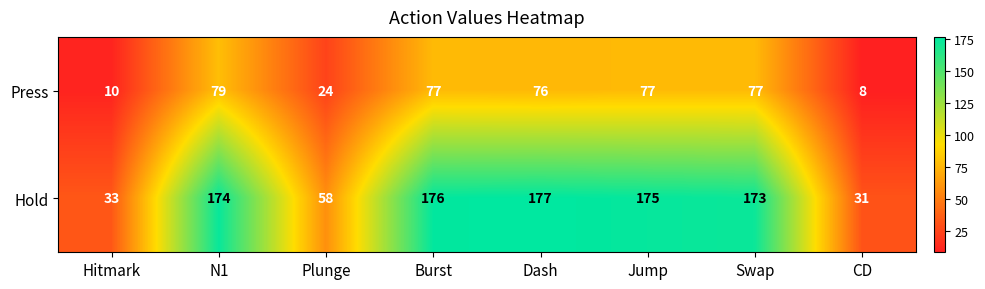

Reading left to right, transcribe all the data shown in this chart.

Press: 10	79	24	77	76	77	77	8
Hold: 33	174	58	176	177	175	173	31